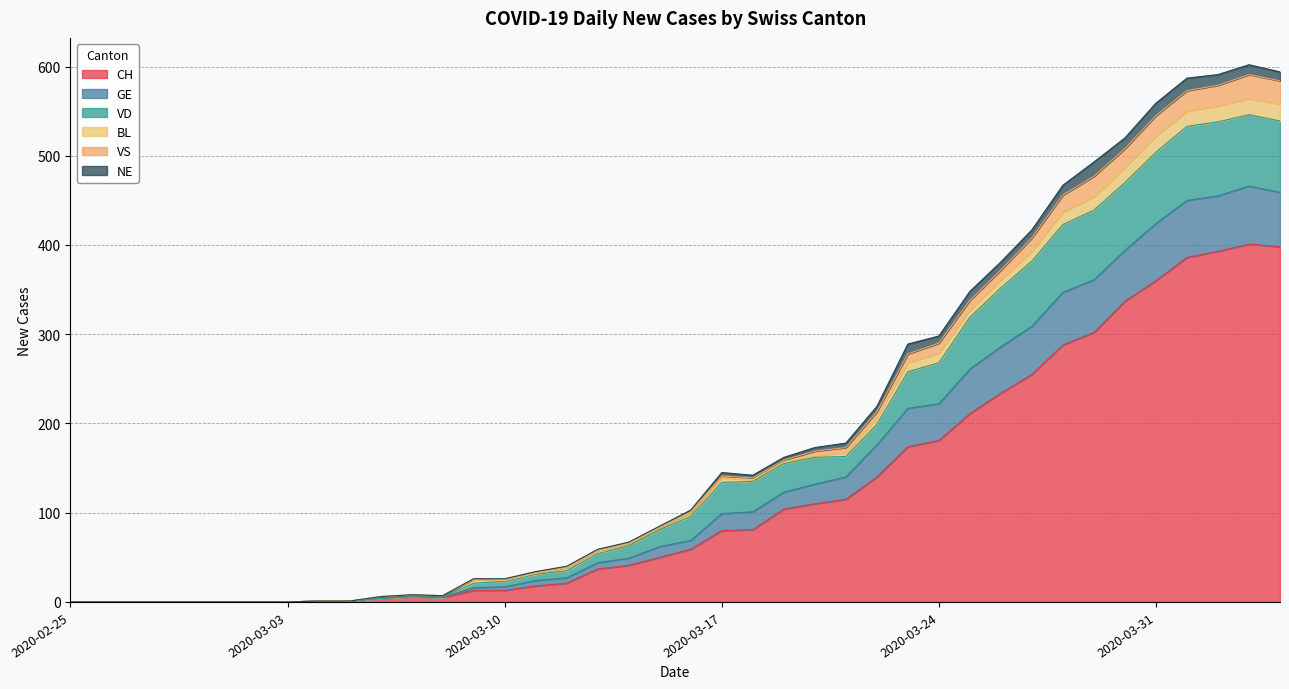

At which category is the sum across all series the highest?

2020-04-03